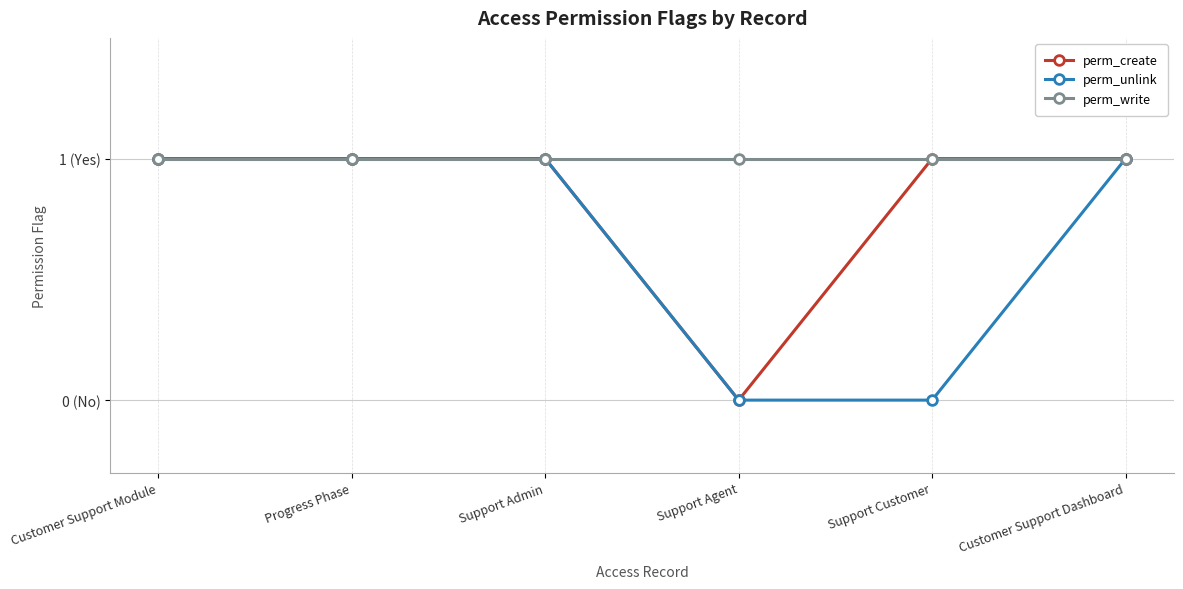

At how many categories does at least one series exceed 0?

6